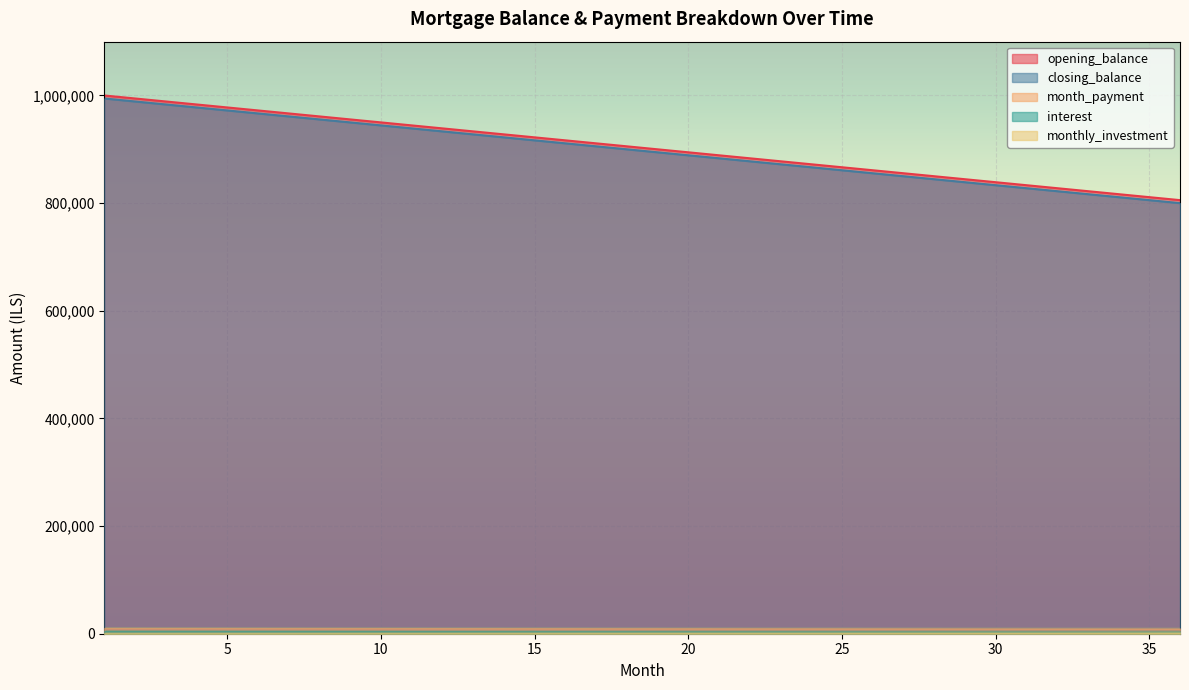

Count the number of data series in this chart.

5